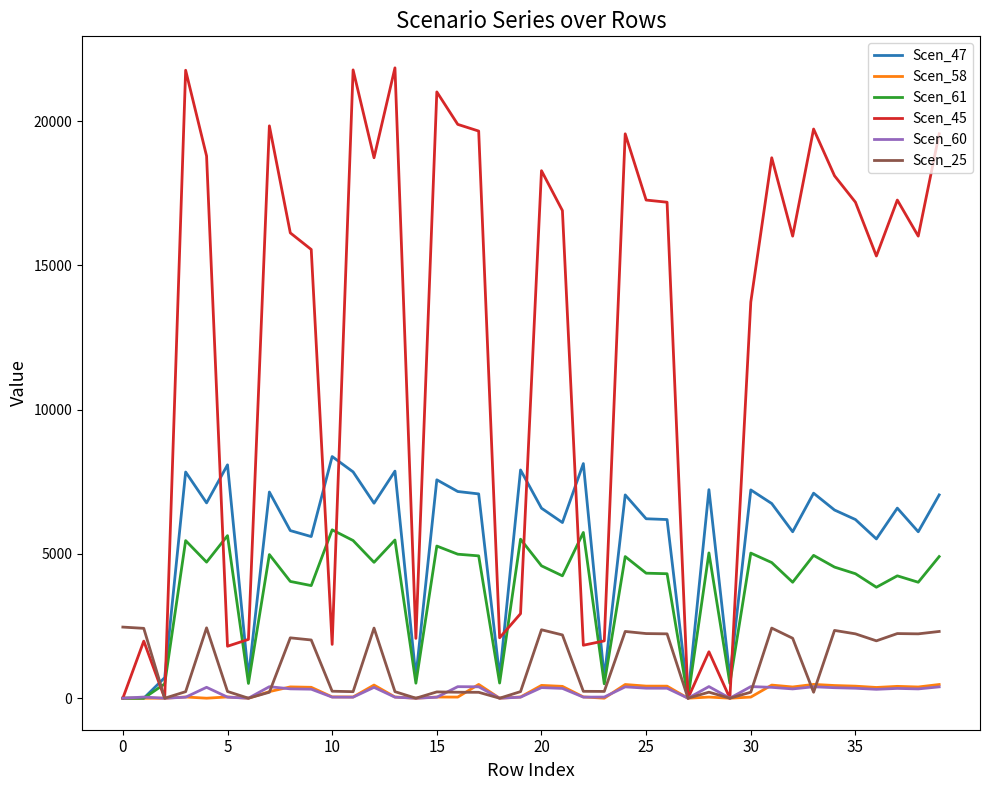

What is the highest value of the Scen_25 series?

2464.7